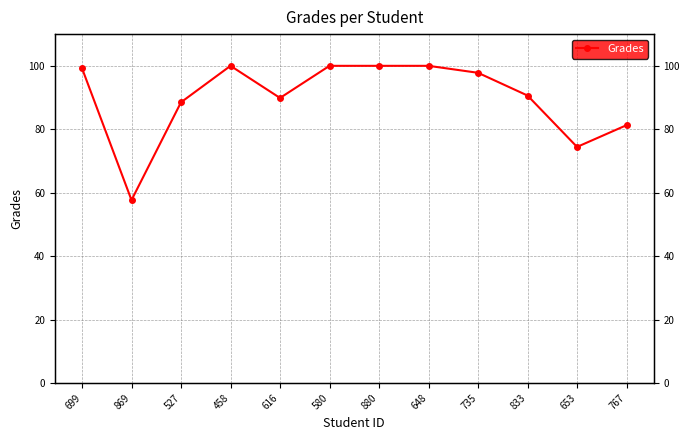

What is the maximum value shown in the chart?

100.0